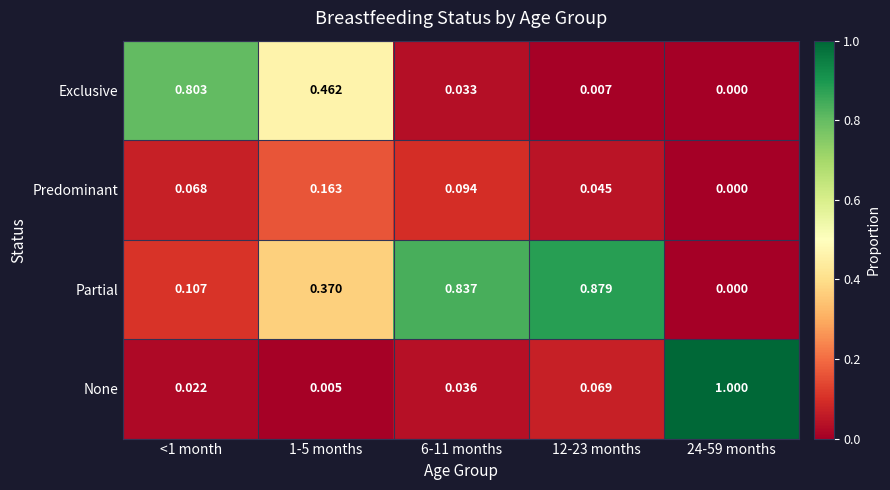

Which series changed the most between 1-5 months and 24-59 months?

None